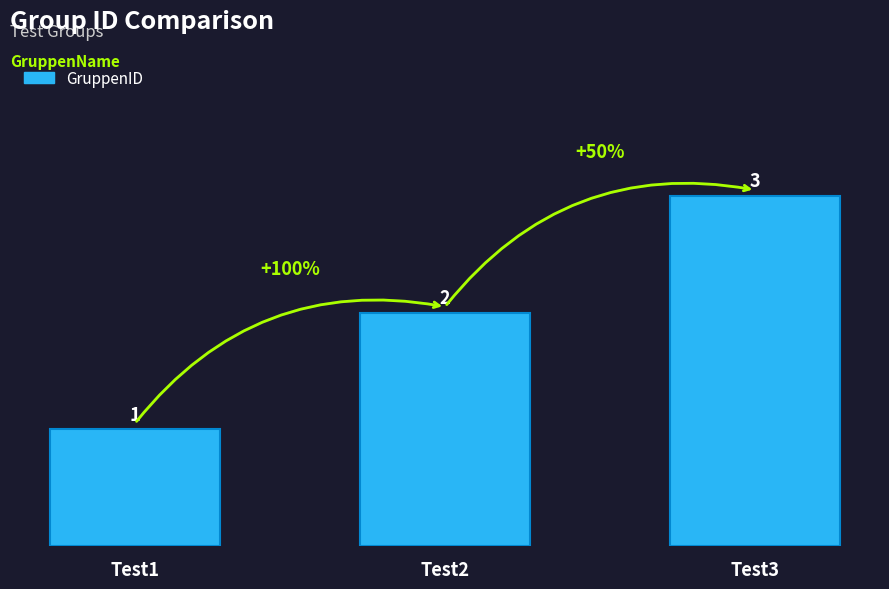

Where is the data nearest to the value 2?

Test2